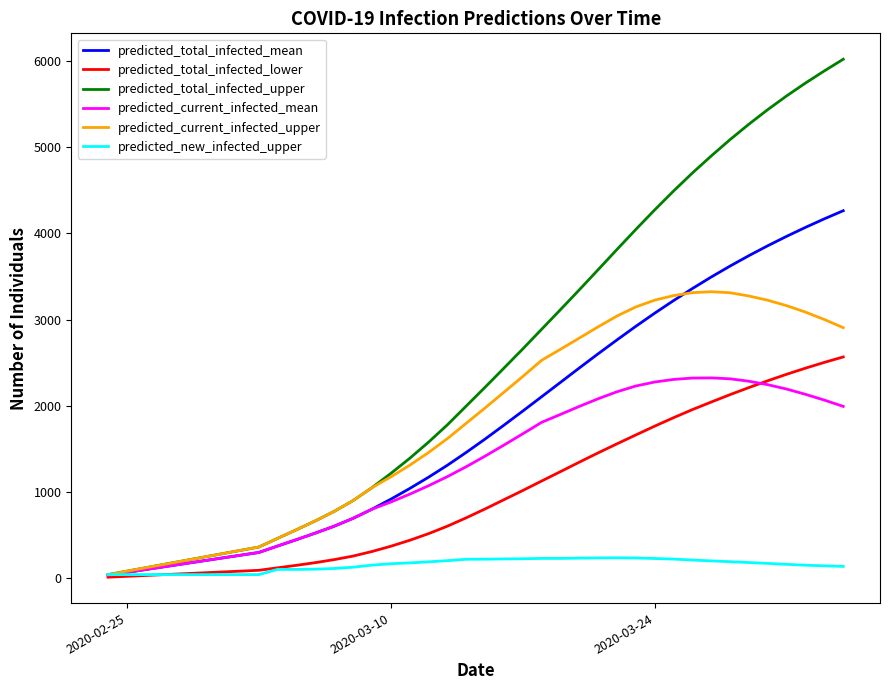

Which series has the largest total across all categories?

predicted_total_infected_upper